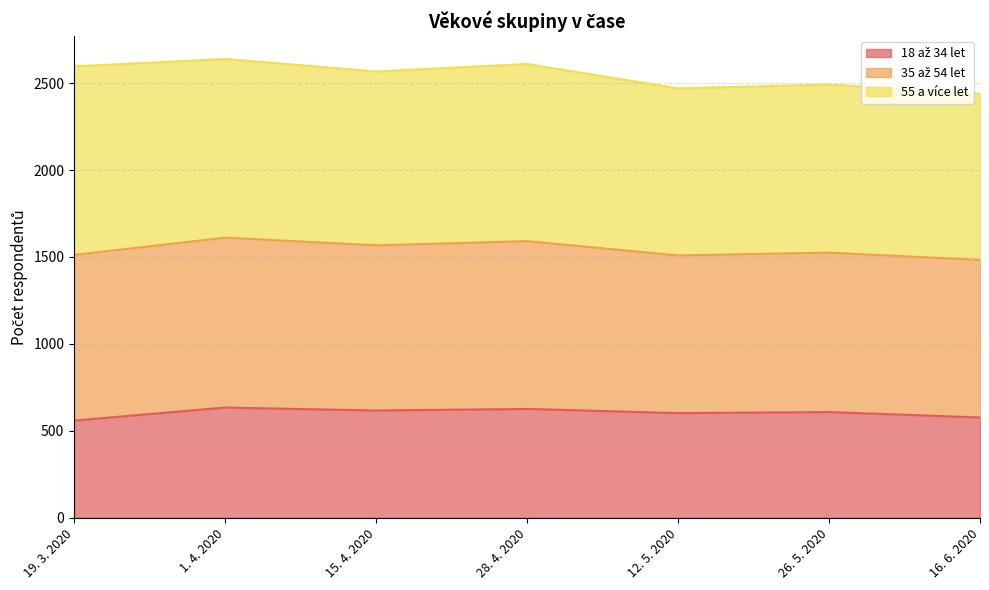

What is the total value across all series at 19. 3. 2020?

2596